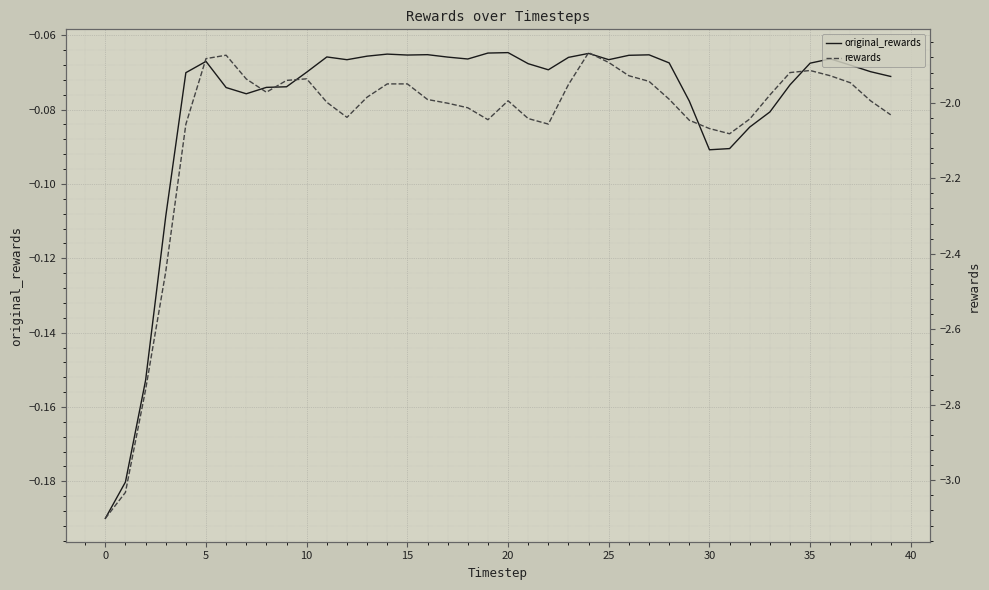

What is the label of the 33rd point from the left?

32